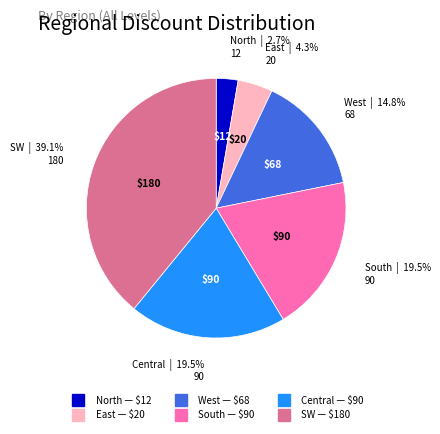

Between North and SW, which is larger?

SW